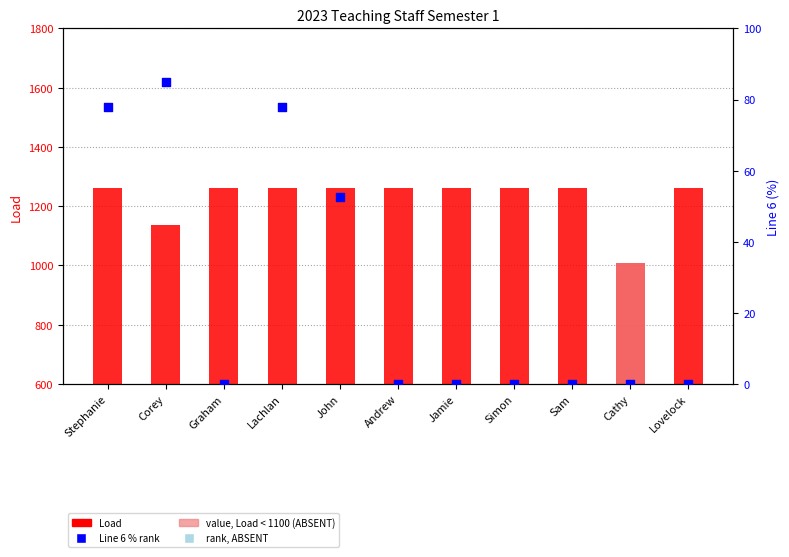

At which category is the sum across all series the highest?

Stephanie